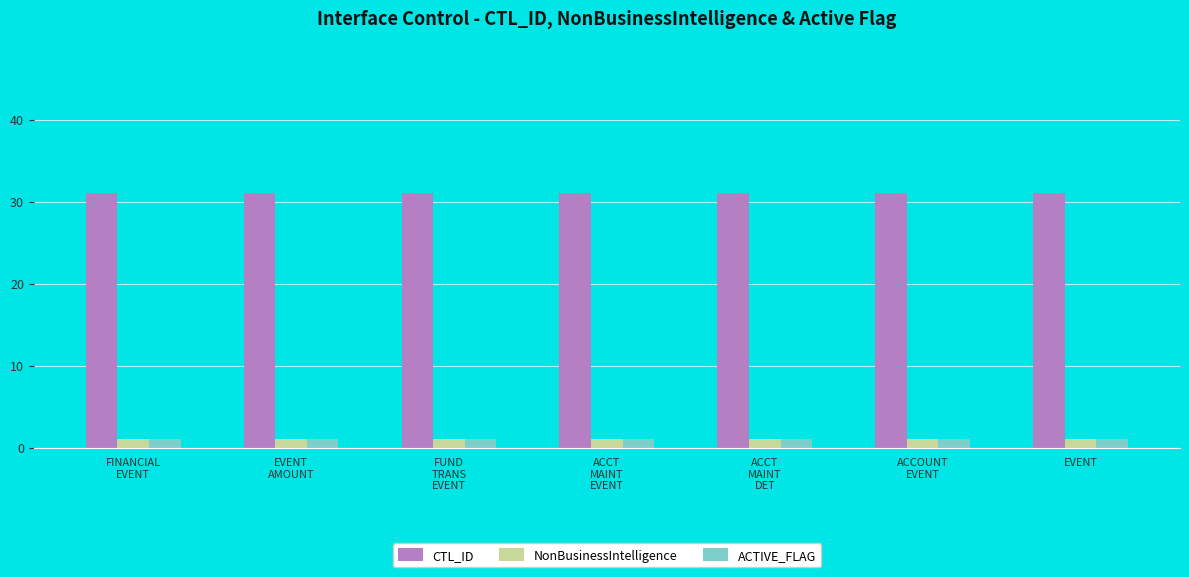

At how many categories does at least one series exceed 29?

7